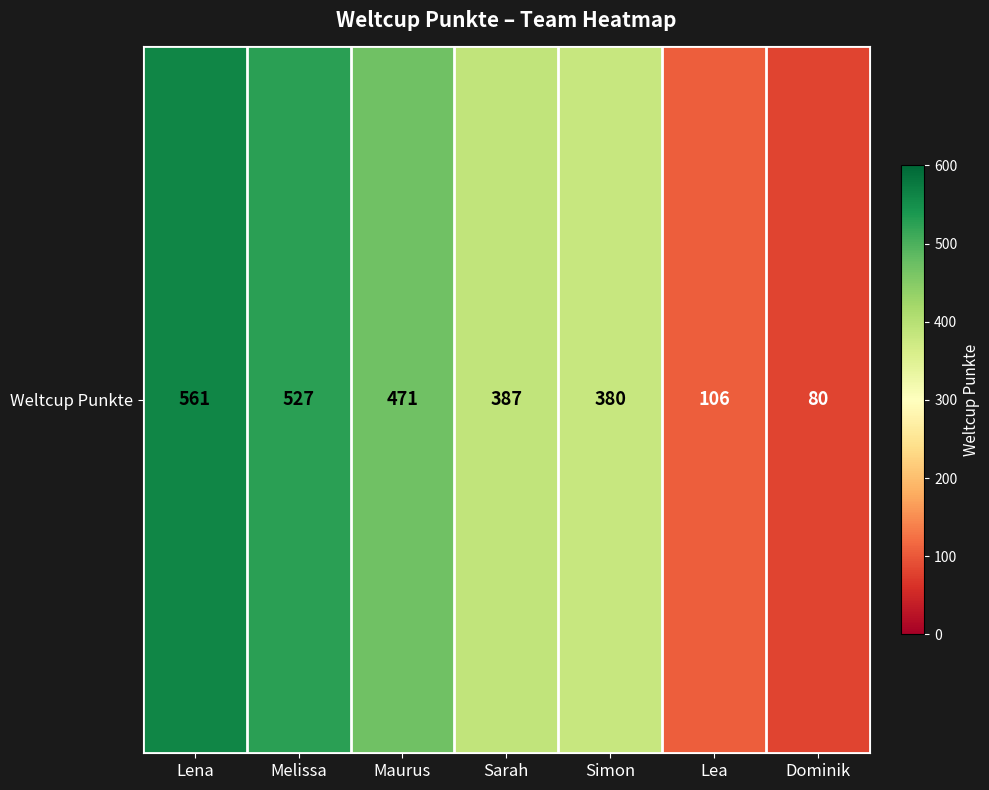

What is the average value?

359